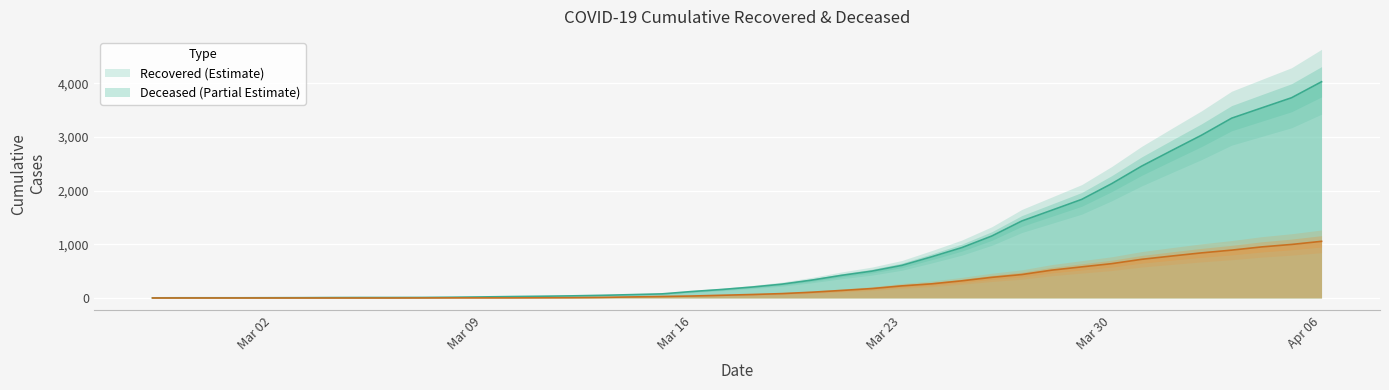

True or false: cumulative_deceased and cumulative_recovered cross at least once.

False